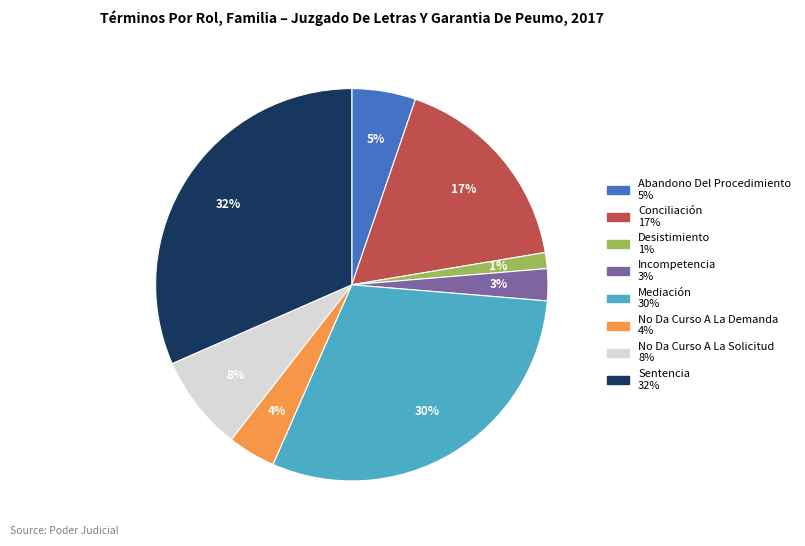

Does Incompetencia account for over 50% of the chart?

No